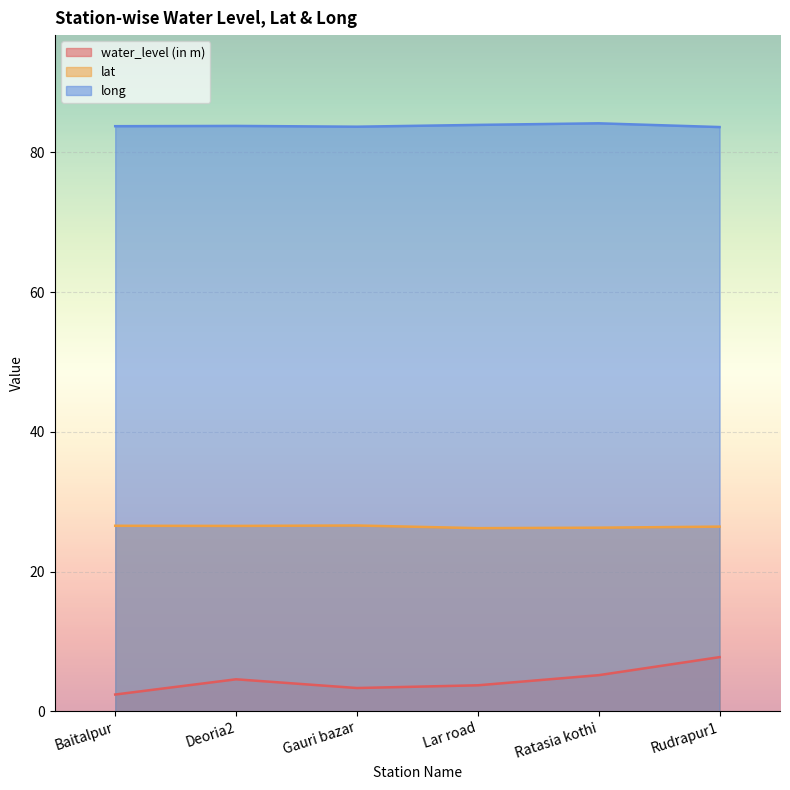

True or false: lat and long cross at least once.

False